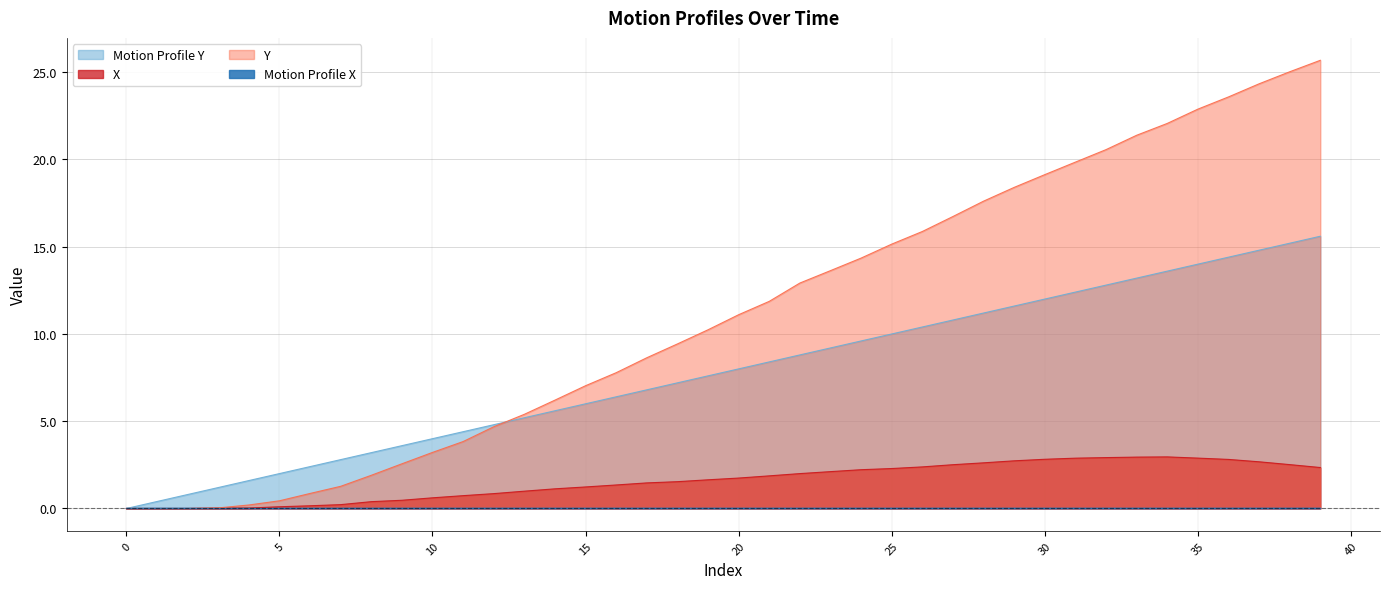

Which series has the largest total across all categories?

Y